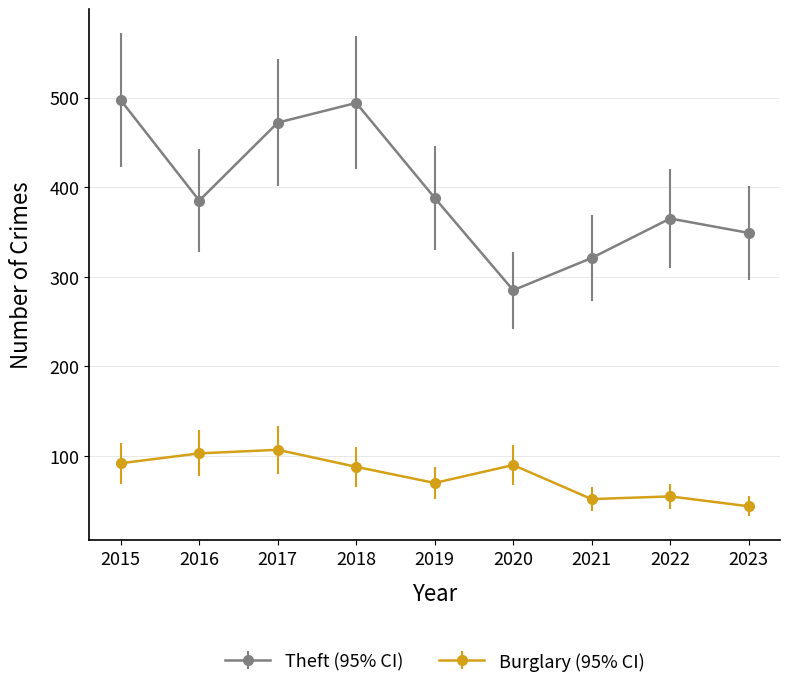

How many series are shown in this chart?

2